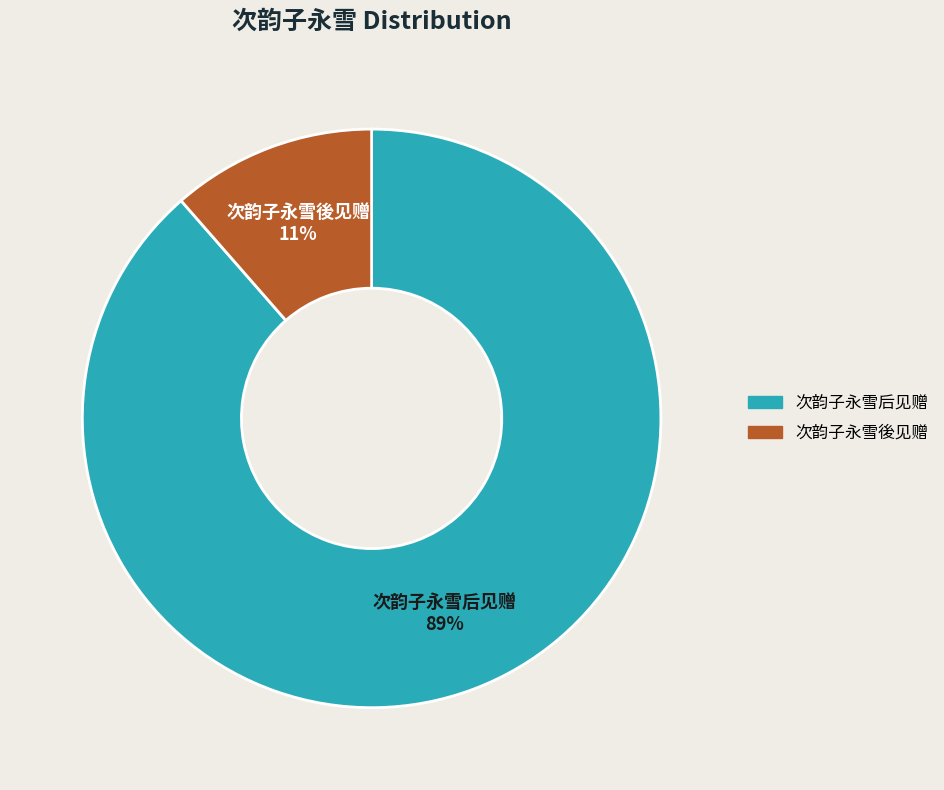

Is it true that 次韵子永雪後见赠 is 11% of the pie?

True